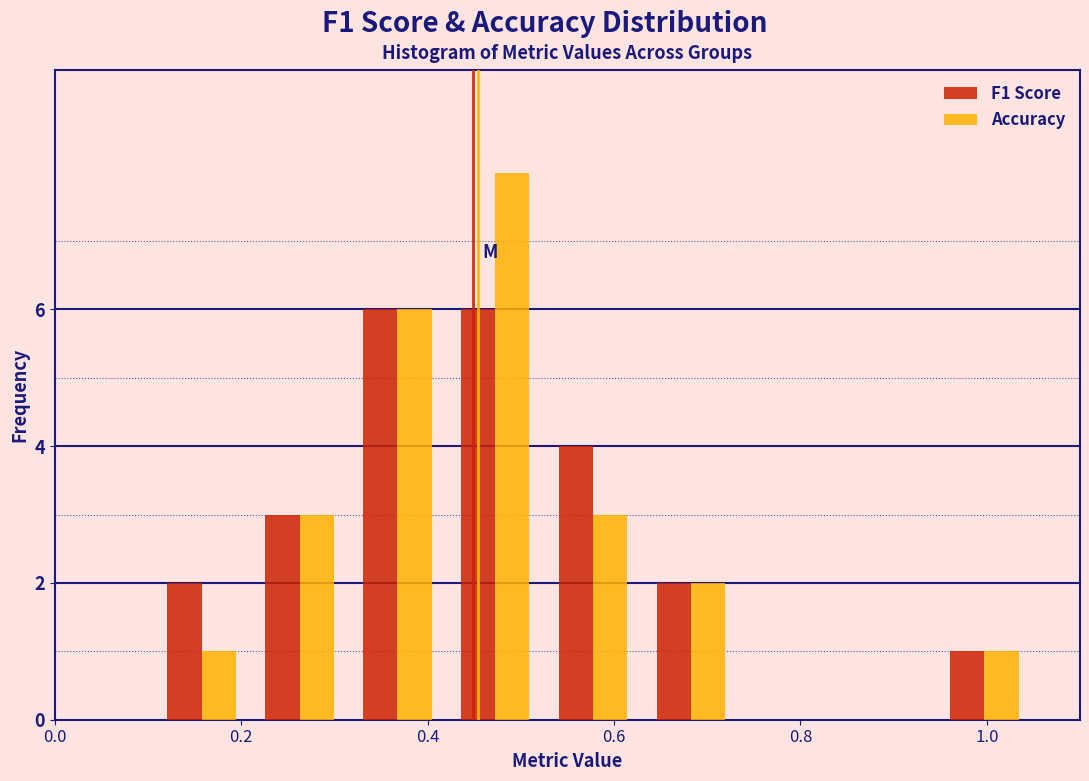

Reading left to right, list every range on the x-axis with the height of the bar of each series over it. Neither the bar edges nor the heights are printed on the chart, so give them approximately, as read against the axes.

0.000 to 0.105: F1 Score=0	Accuracy=0
0.105 to 0.210: F1 Score=2	Accuracy=1
0.210 to 0.315: F1 Score=3	Accuracy=3
0.315 to 0.420: F1 Score=6	Accuracy=6
0.420 to 0.525: F1 Score=6	Accuracy=8
0.525 to 0.630: F1 Score=4	Accuracy=3
0.630 to 0.735: F1 Score=2	Accuracy=2
0.735 to 0.840: F1 Score=0	Accuracy=0
0.840 to 0.945: F1 Score=0	Accuracy=0
0.945 to 1.050: F1 Score=1	Accuracy=1